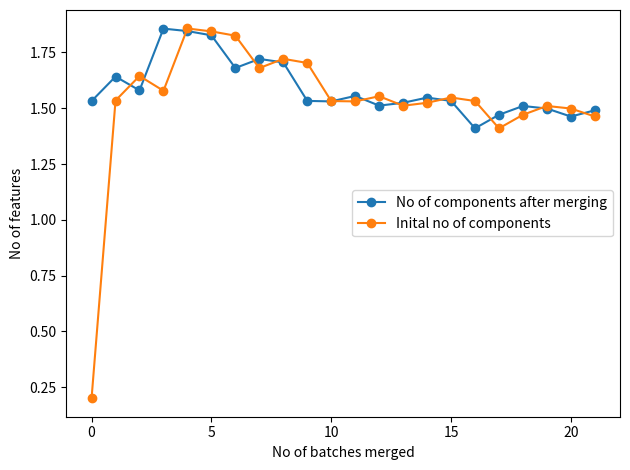

Which series has the largest range (max minus min)?

Inital no of components